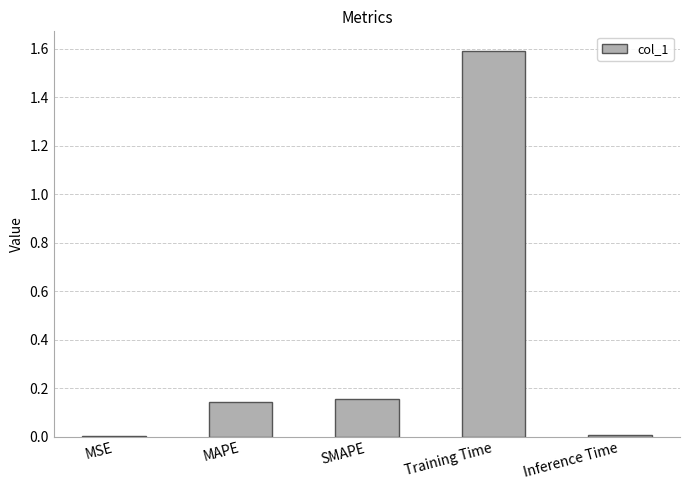

Is it true that the value at Training Time is 1.6?

True